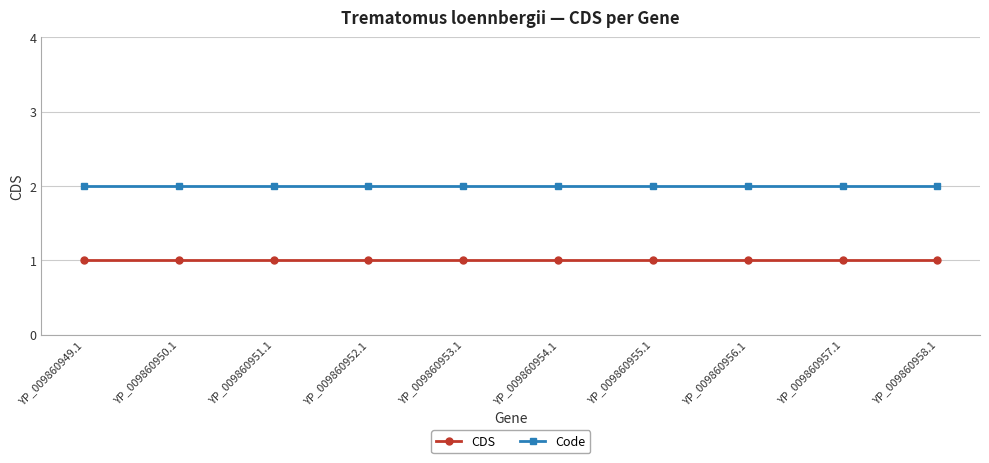

List the series in order of their overall mean, highest first.

Code, CDS